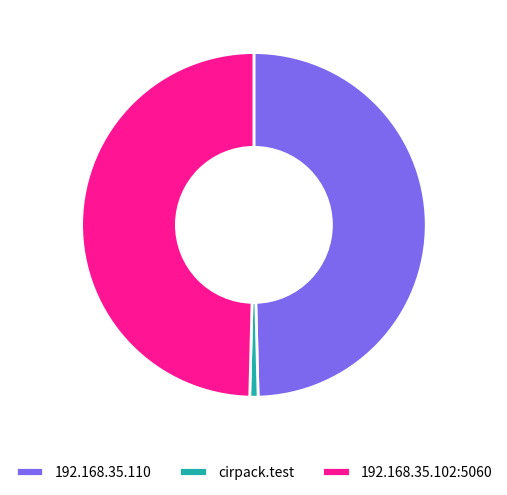

Does 192.168.35.110 account for over 50% of the chart?

No